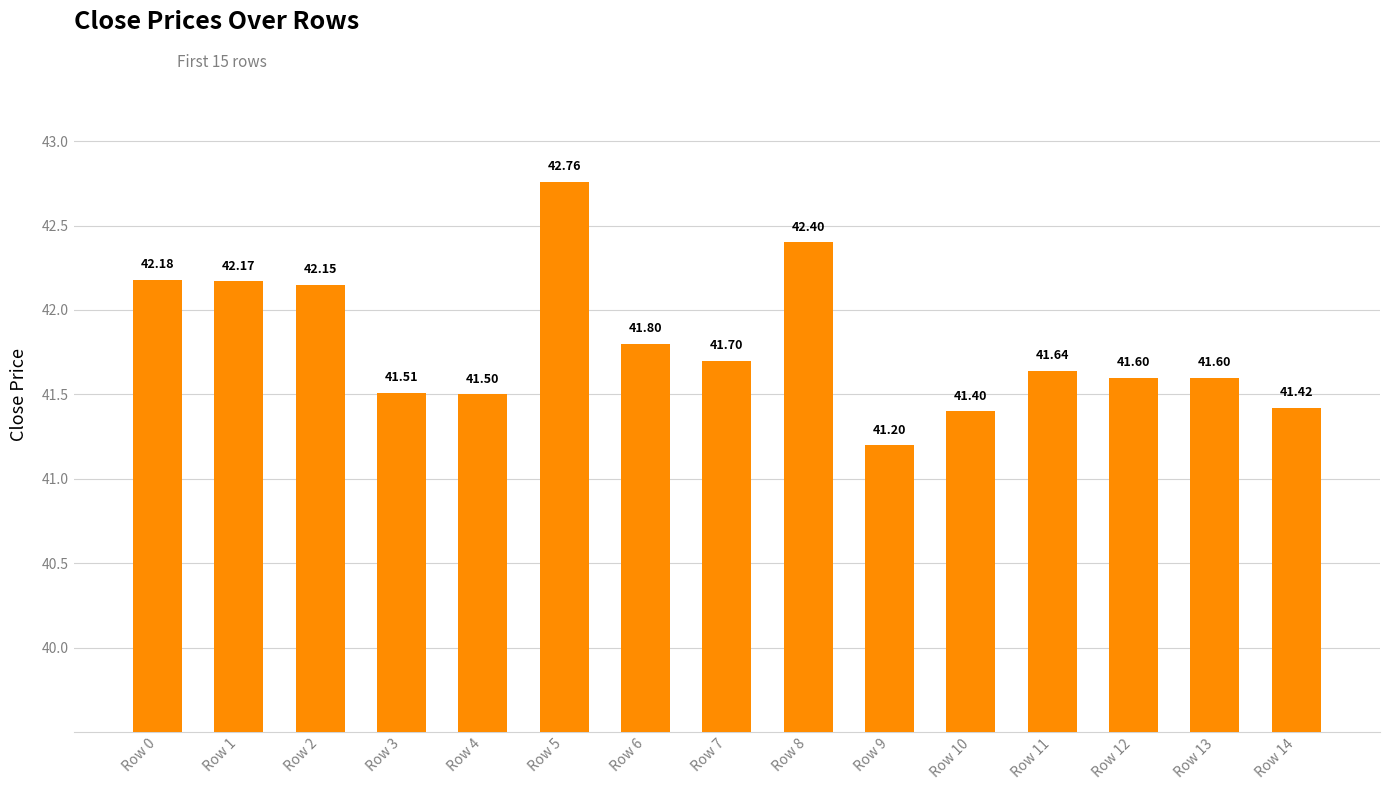

At which label is the value closest to 41?

Row 9